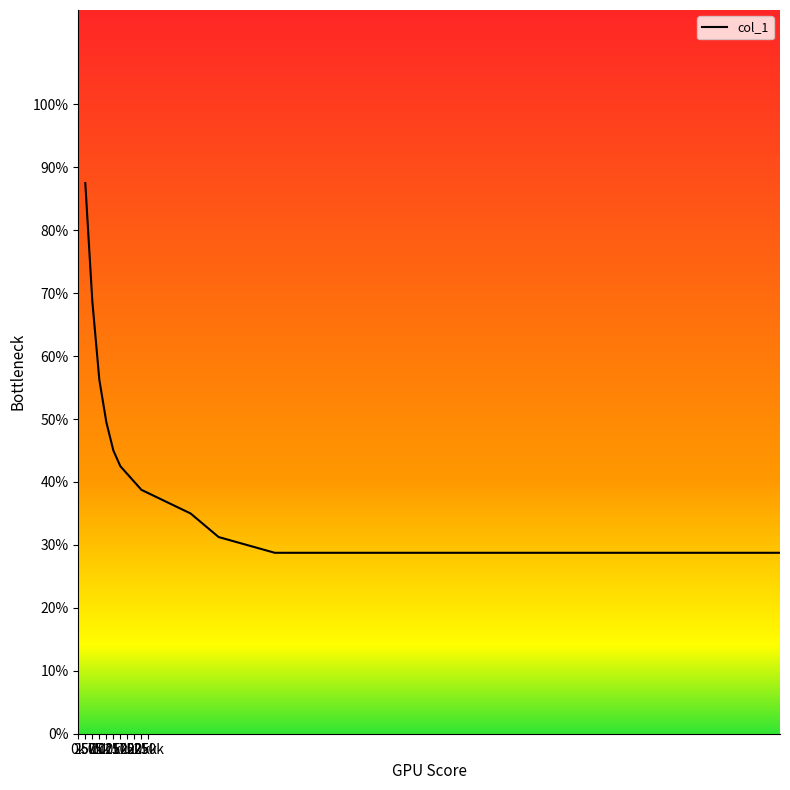

What is the greatest value displayed?

87.5